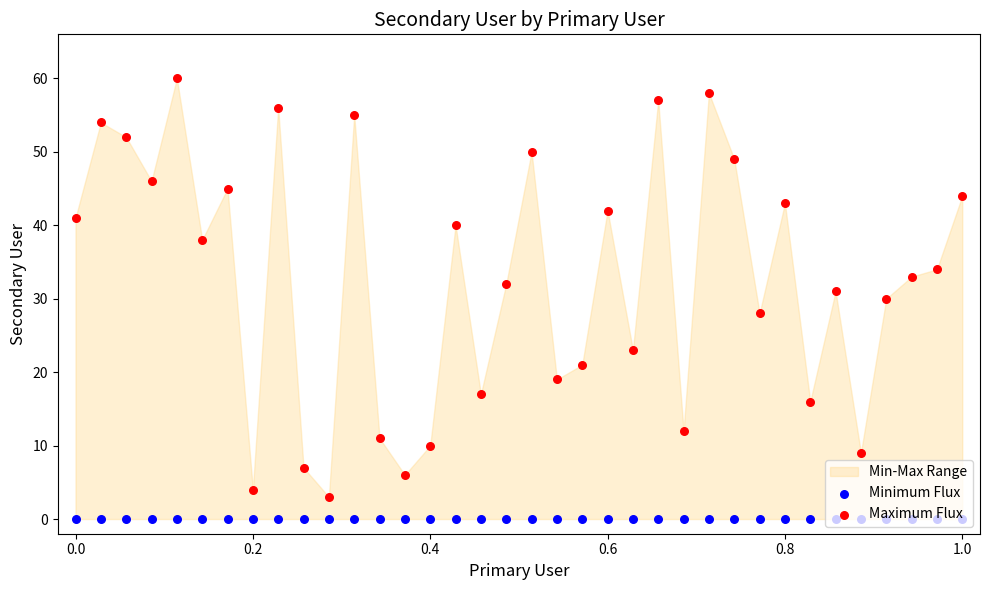

Which series contains the highest Y value?

Maximum Flux